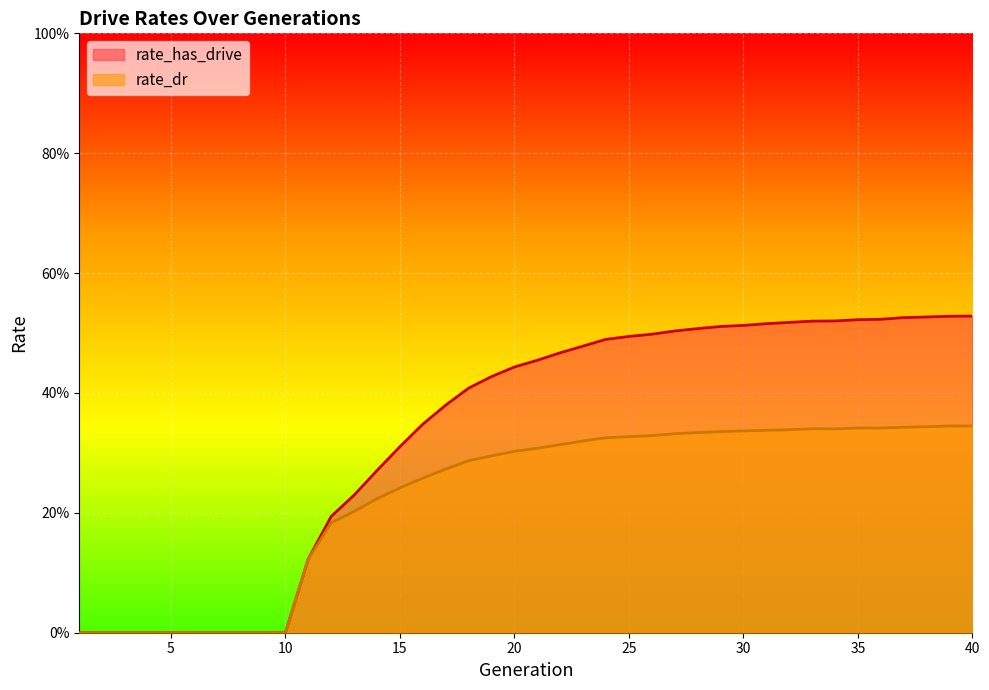

The value of rate_has_drive at 4 is 0.3. True or false?

False